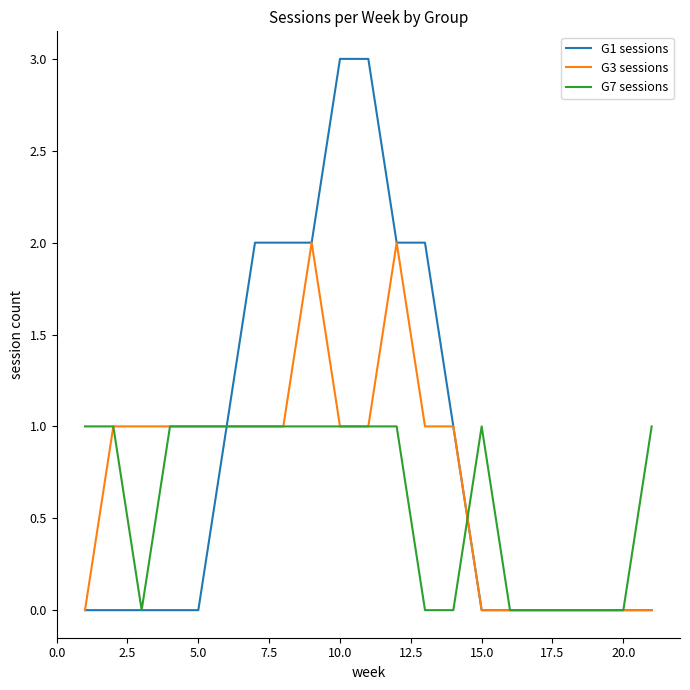

Rank the series by their maximum value, from highest to lowest.

G1 sessions, G3 sessions, G7 sessions